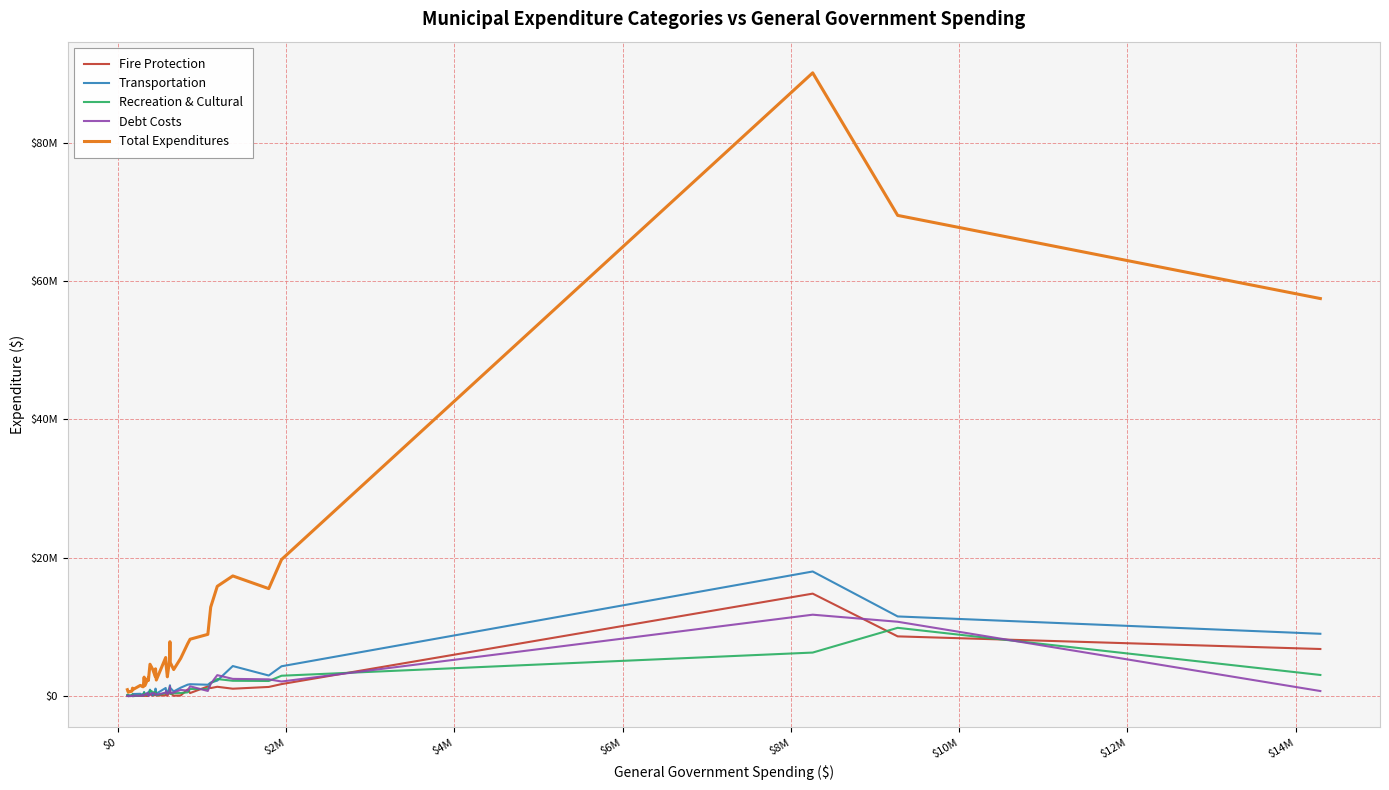

What are all the series names shown in the legend?

Fire Protection, Transportation, Recreation & Cultural, Debt Costs, Total Expenditures